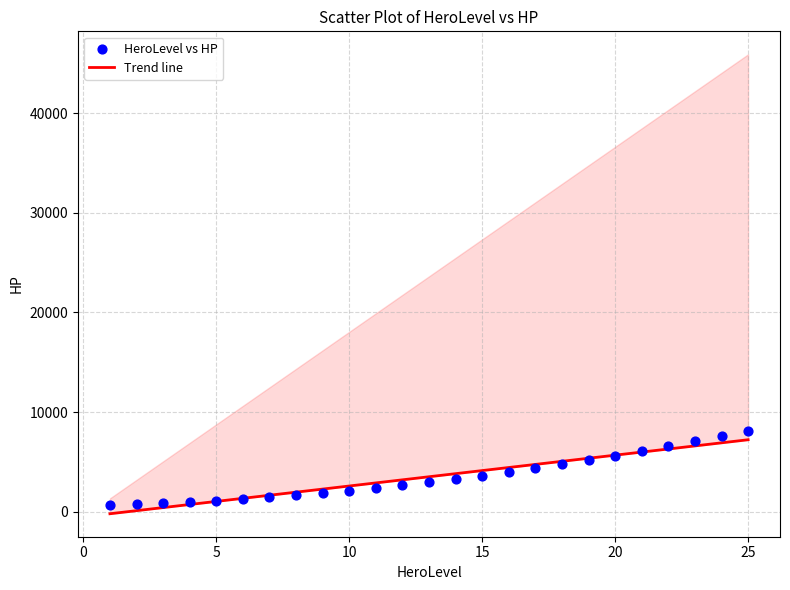

What is the range of X values (max minus min)?

24